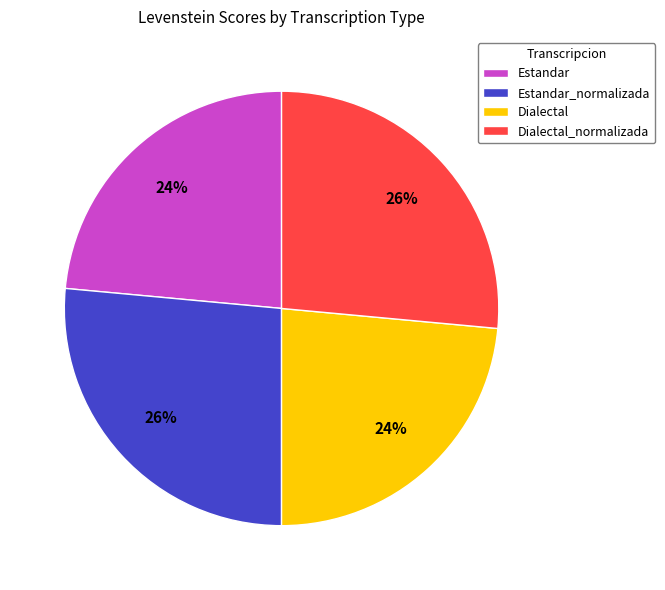

Does Estandar represent more than half of the total?

No